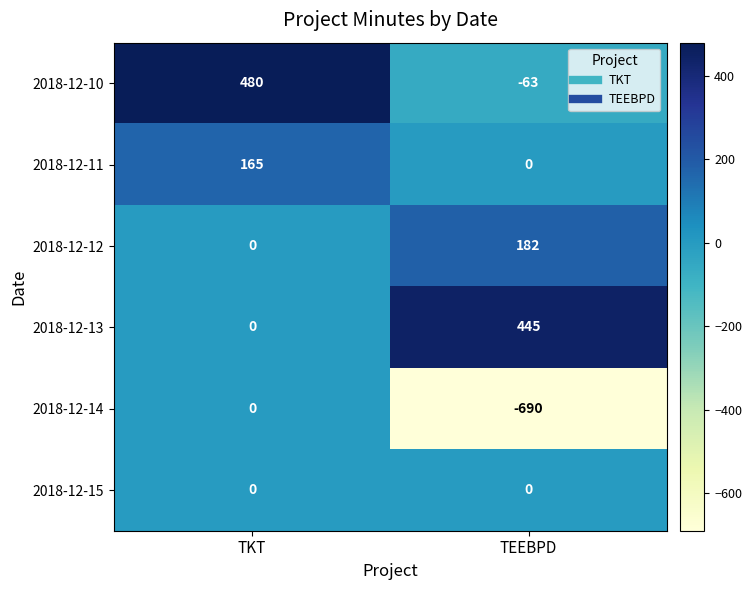

What is the difference between the maximum and minimum values in the 2018-12-11 series?

165